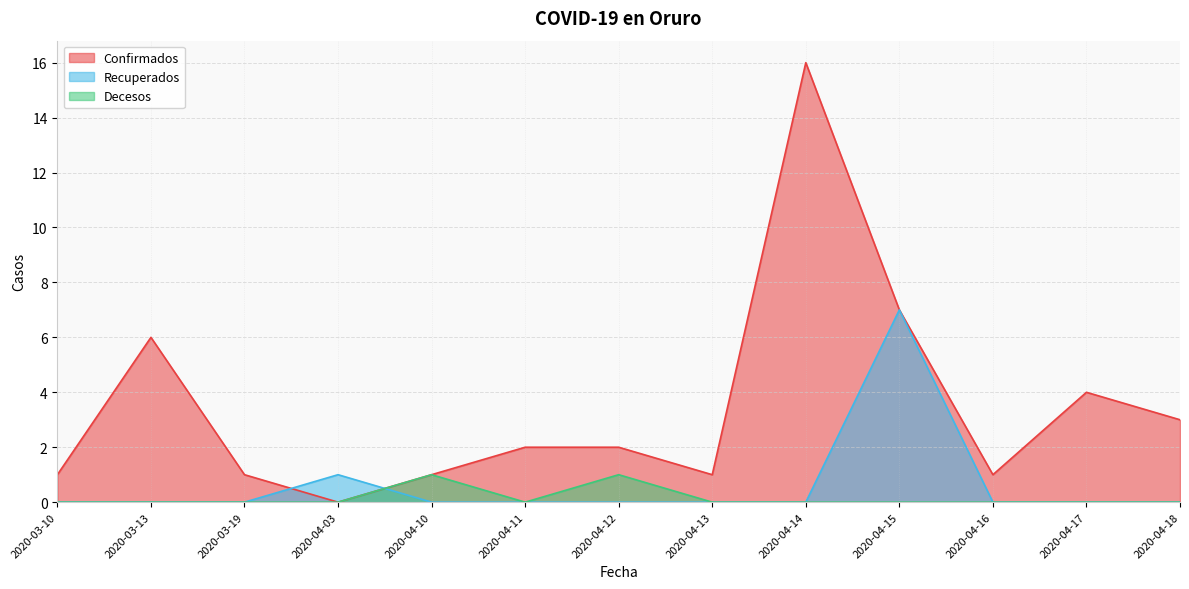

Is it true that Decesos equals 0 at 2020-04-14?

True